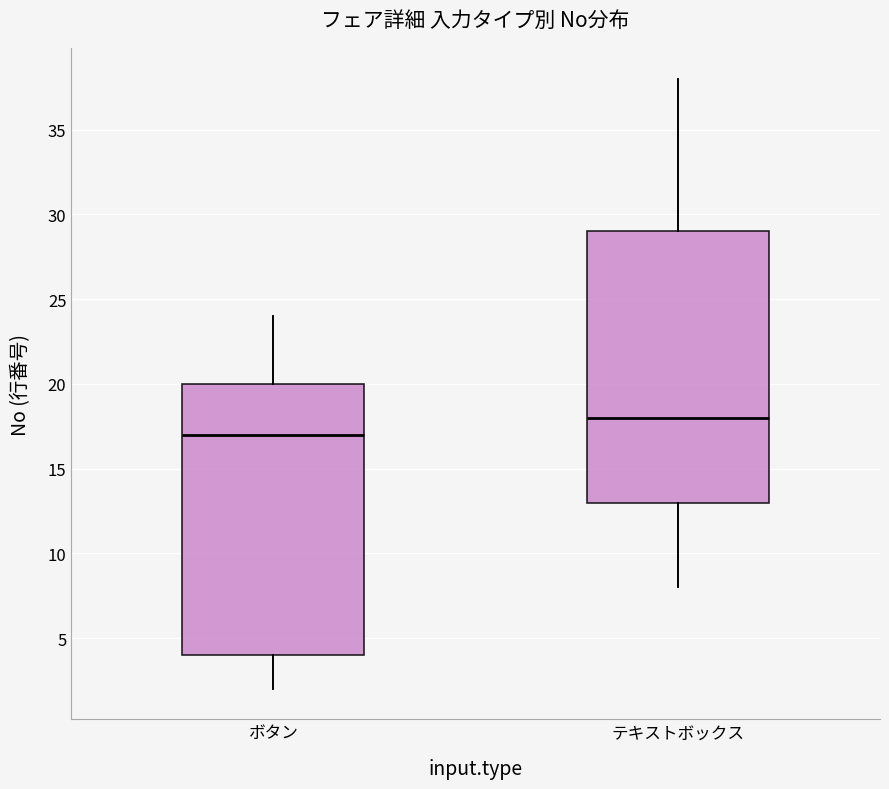

Reading left to right, transcribe this box plot: for each box, give where its median line is, the range the box spans, and where its two whiskers end, as read against the y-axis. The values are not printed on the chart, so give them approximately, as read against the axis.

ボタン: median 17, box 4 to 20, whiskers 2 to 24
テキストボックス: median 18, box 13 to 29, whiskers 8 to 38